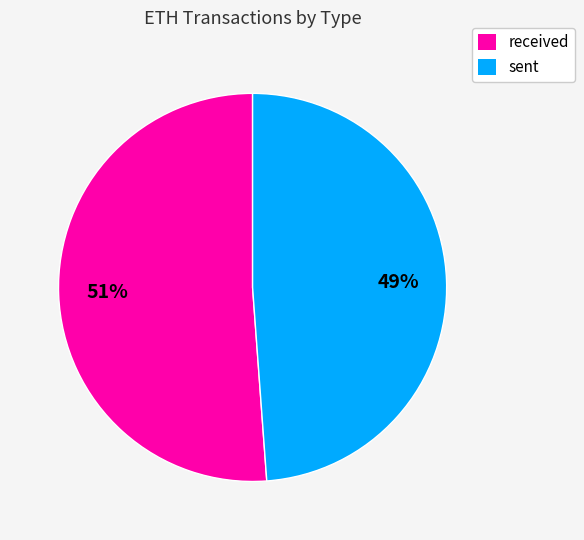

Which category has the smallest portion of the pie?

sent